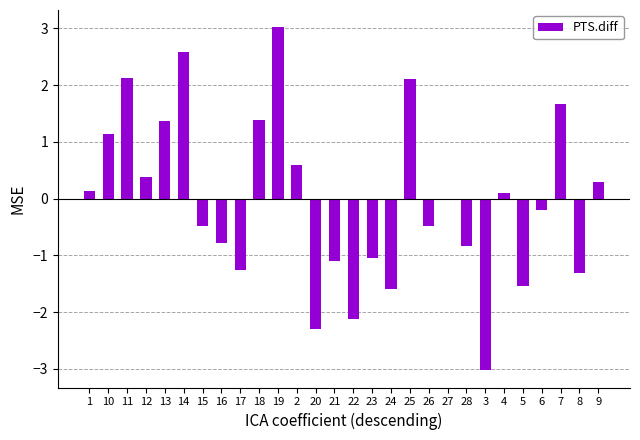

At which category does the chart reach its peak across all series?

19